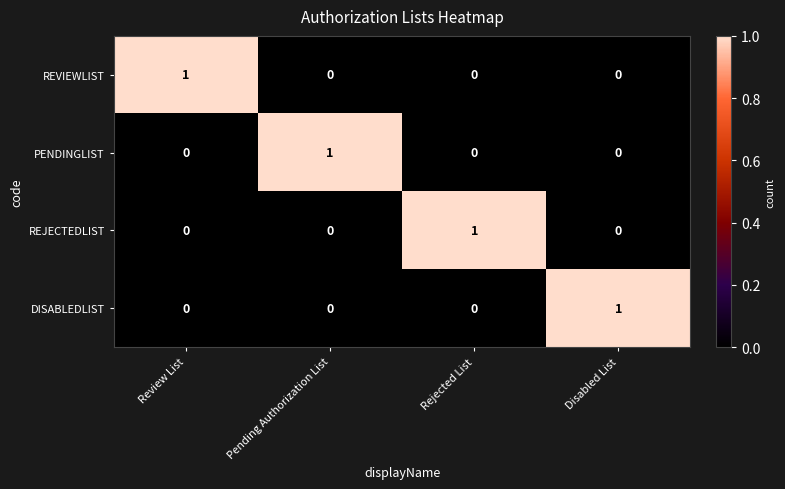

Reading right to left, list all the values displayed in this chart.

REVIEWLIST: Disabled List=0	Rejected List=0	Pending Authorization List=0	Review List=1
PENDINGLIST: Disabled List=0	Rejected List=0	Pending Authorization List=1	Review List=0
REJECTEDLIST: Disabled List=0	Rejected List=1	Pending Authorization List=0	Review List=0
DISABLEDLIST: Disabled List=1	Rejected List=0	Pending Authorization List=0	Review List=0